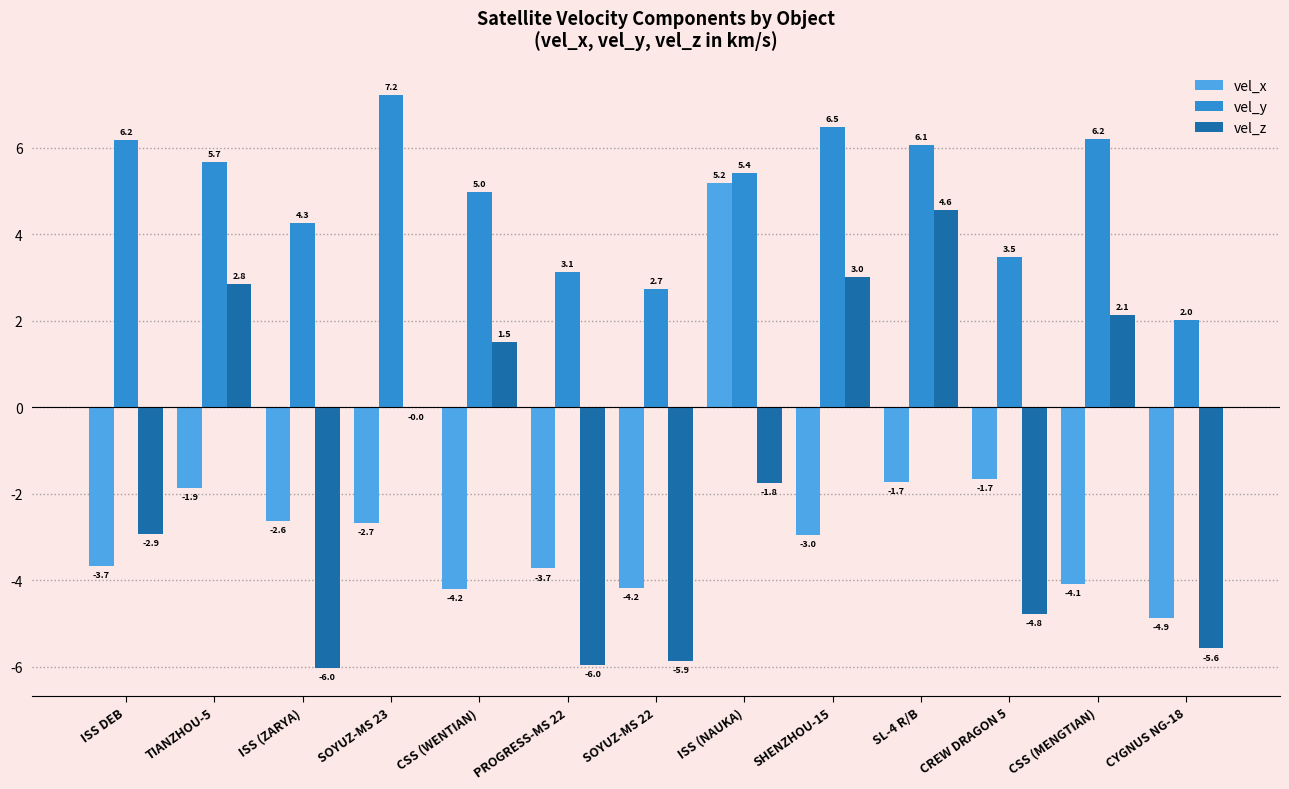

Which series has the largest range (max minus min)?

vel_z